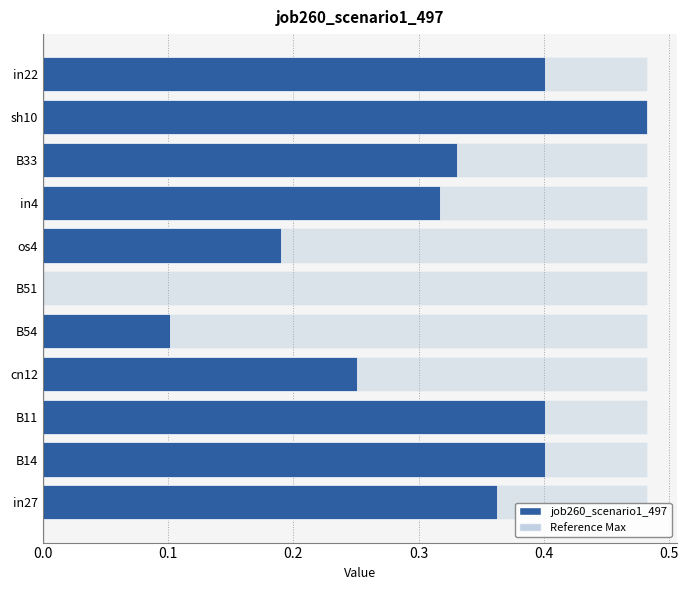

Reading left to right, list all the values displayed in this chart.

0.4	0.4	0.4	0.3	0.1	0.0	0.2	0.3	0.3	0.5	0.4